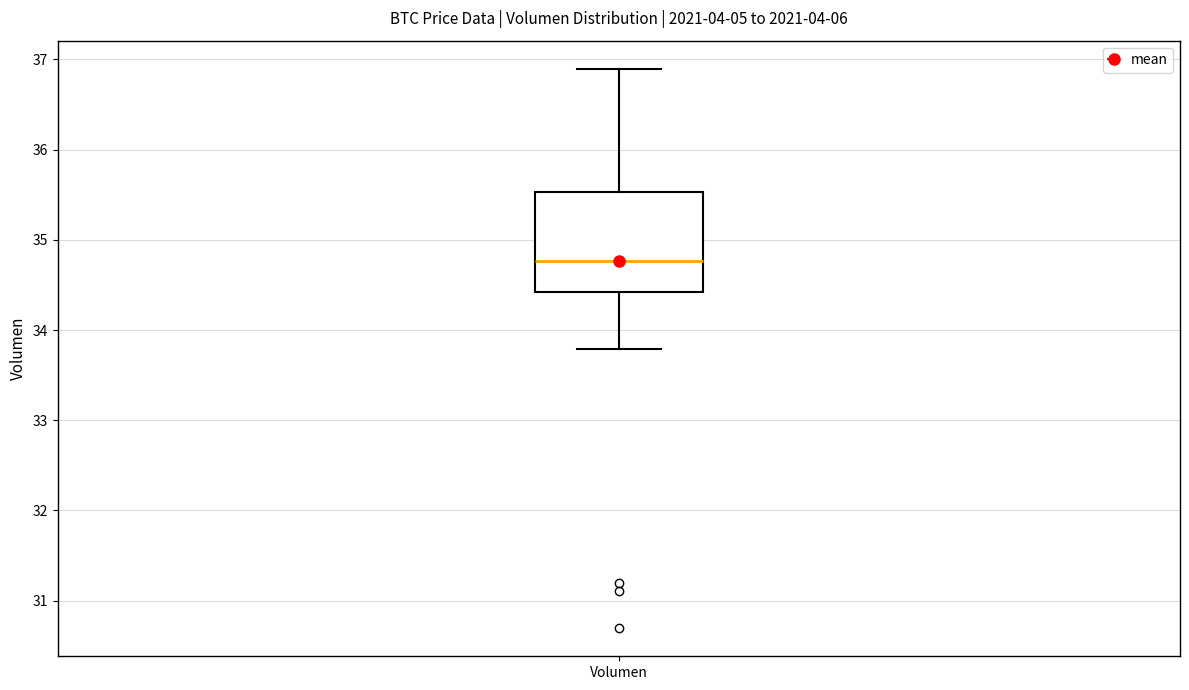

Read this box plot against the y-axis: the position of the median line, the range covered by the box, and the ends of both whiskers. The values are not printed on the chart, so give them approximately, as read against the axis.

median 34.8, box 34.4 to 35.5, whiskers 33.8 to 36.9